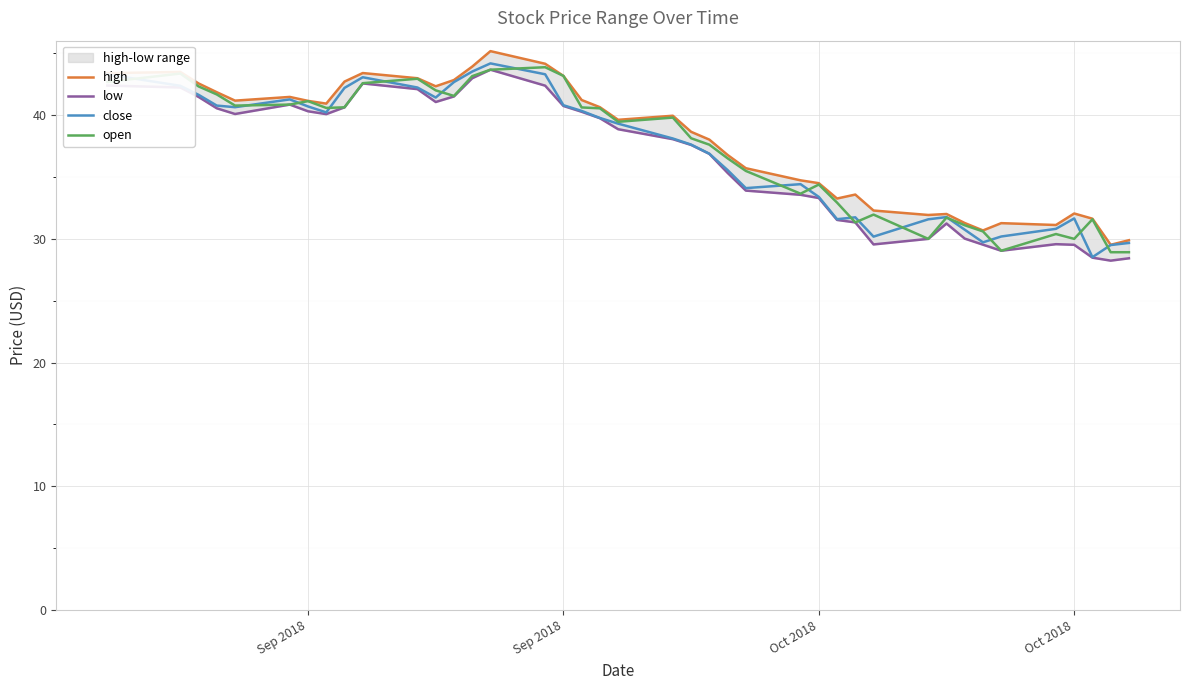

Reading left to right, extract all data points from this chart.

high: 43.4	43.5	42.6	41.8	41.2	41.5	41.2	40.9	42.7	43.4	43.0	42.3	42.8	43.9	45.2	44.2	43.2	41.2	40.6	39.6	40.0	38.7	38.0	36.8	35.7	34.7	34.5	33.3	33.6	32.3	31.9	32.0	31.3	30.7	31.3	31.1	32.0	31.6	29.5	29.9
low: 42.4	42.2	41.5	40.5	40.1	40.8	40.3	40.1	40.6	42.6	42.1	41.1	41.5	43.0	43.7	42.4	40.7	40.3	39.8	38.9	38.1	37.6	36.9	35.3	33.9	33.6	33.3	31.5	31.3	29.5	30.0	31.2	30.0	29.5	29.0	29.6	29.5	28.5	28.2	28.4
close: 43.3	42.4	41.6	40.8	40.6	41.3	40.7	40.2	42.2	43.1	42.2	41.4	42.7	43.5	44.2	43.3	40.8	40.3	39.8	39.3	38.1	37.6	36.9	35.6	34.1	34.4	33.4	31.6	31.7	30.2	31.6	31.8	30.7	29.7	30.2	30.8	31.6	28.5	29.5	29.7
open: 42.7	43.4	42.3	41.7	40.8	40.8	41.1	40.6	40.6	42.6	42.9	42.0	41.5	43.2	43.7	43.9	43.2	40.6	40.5	39.5	39.8	38.1	37.6	36.5	35.5	33.7	34.4	32.9	31.3	32.0	30.0	31.7	31.1	30.6	29.0	30.4	30.0	31.6	28.9	28.9